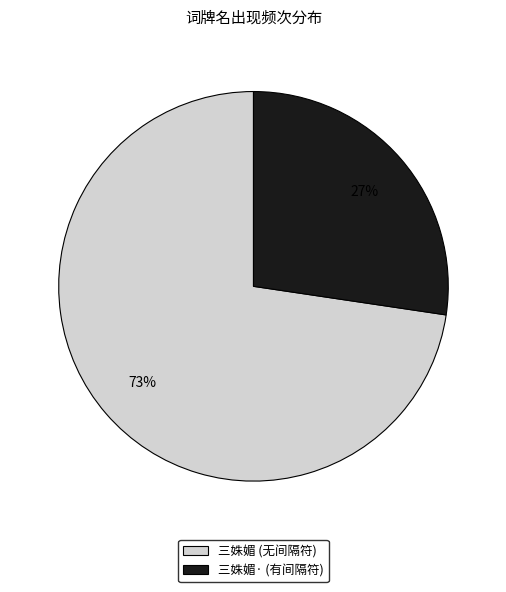

Rank the categories by value from lowest to highest.

三姝媚· (有间隔符), 三姝媚 (无间隔符)